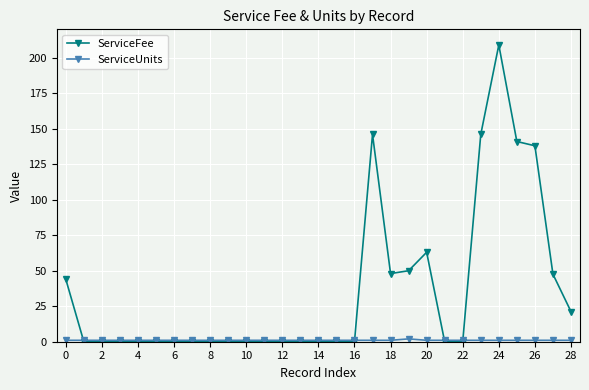

What is the maximum value for ServiceFee?

209.0